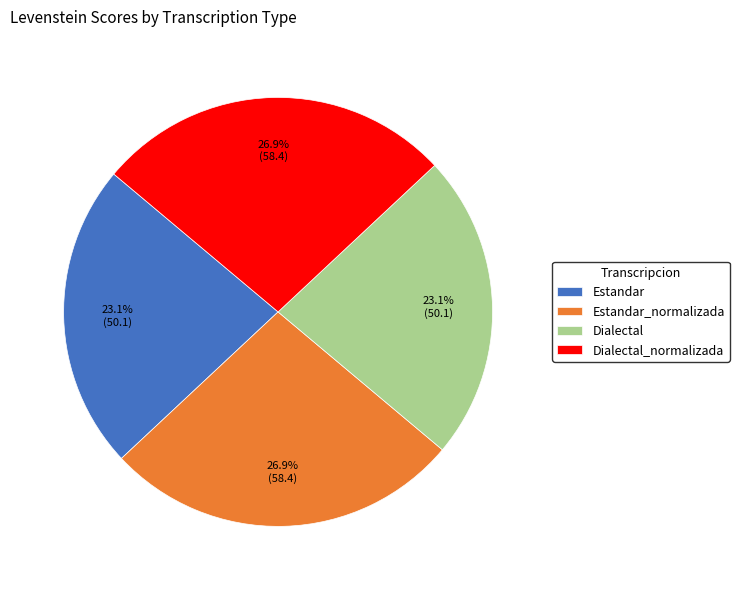

The Dialectal_normalizada slice represents 17% of the pie. True or false?

False